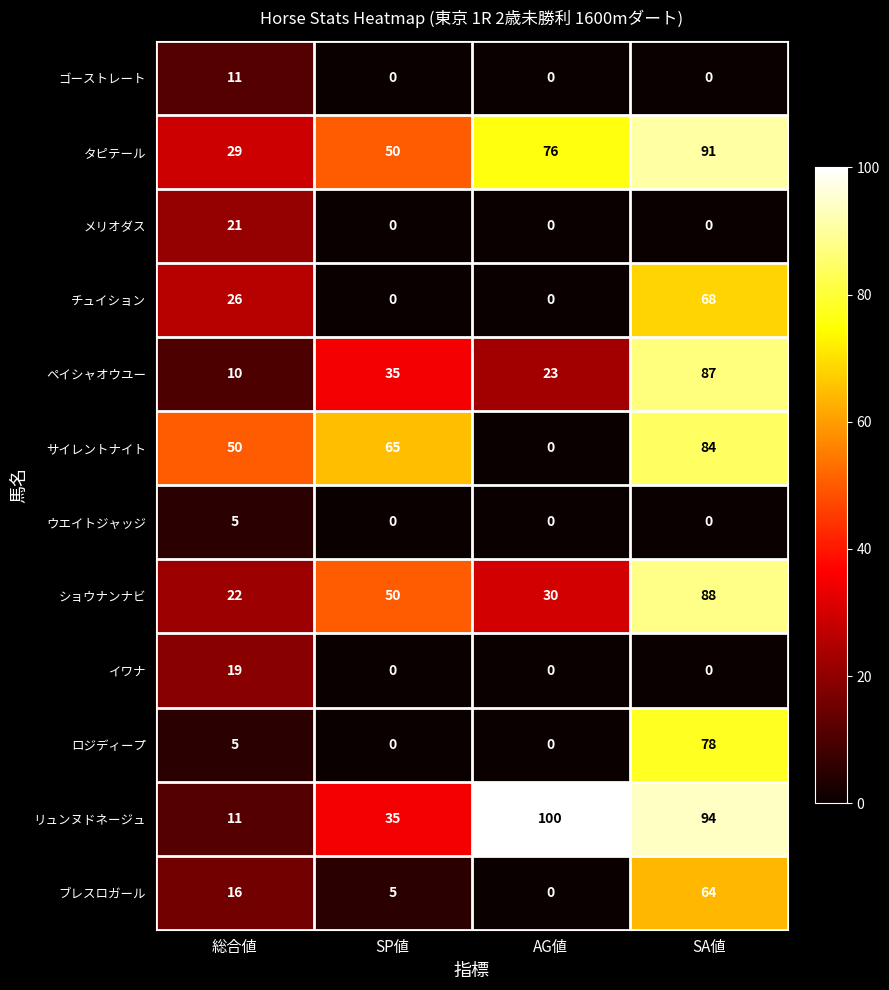

At which label is ブレスロガール closest to 32?

総合値